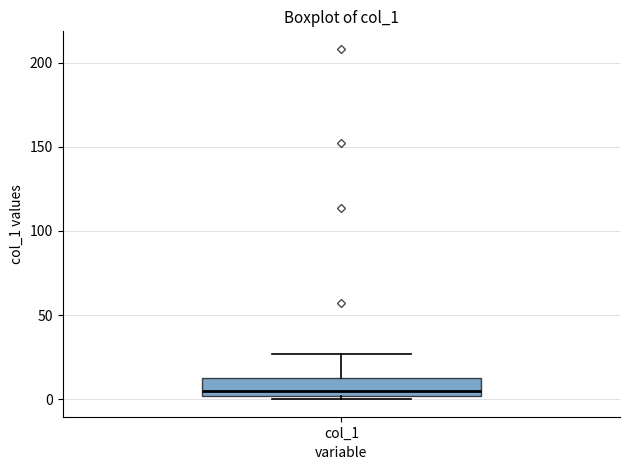

Where is the upper edge of the box for col_1 on the y-axis? The values are not printed on the chart, so give them approximately, as read against the axis.

10